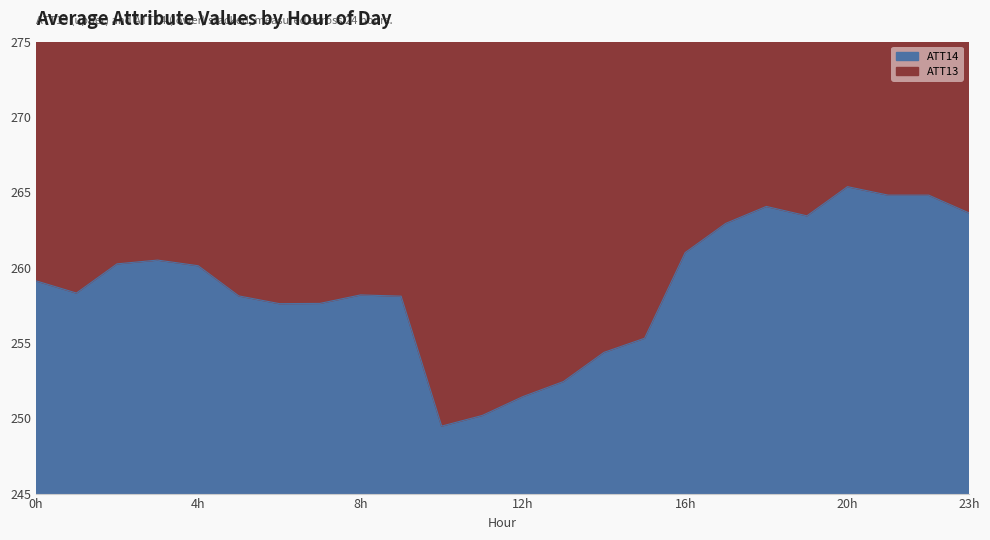

What is the change in value from 4 to 16?

+0.9